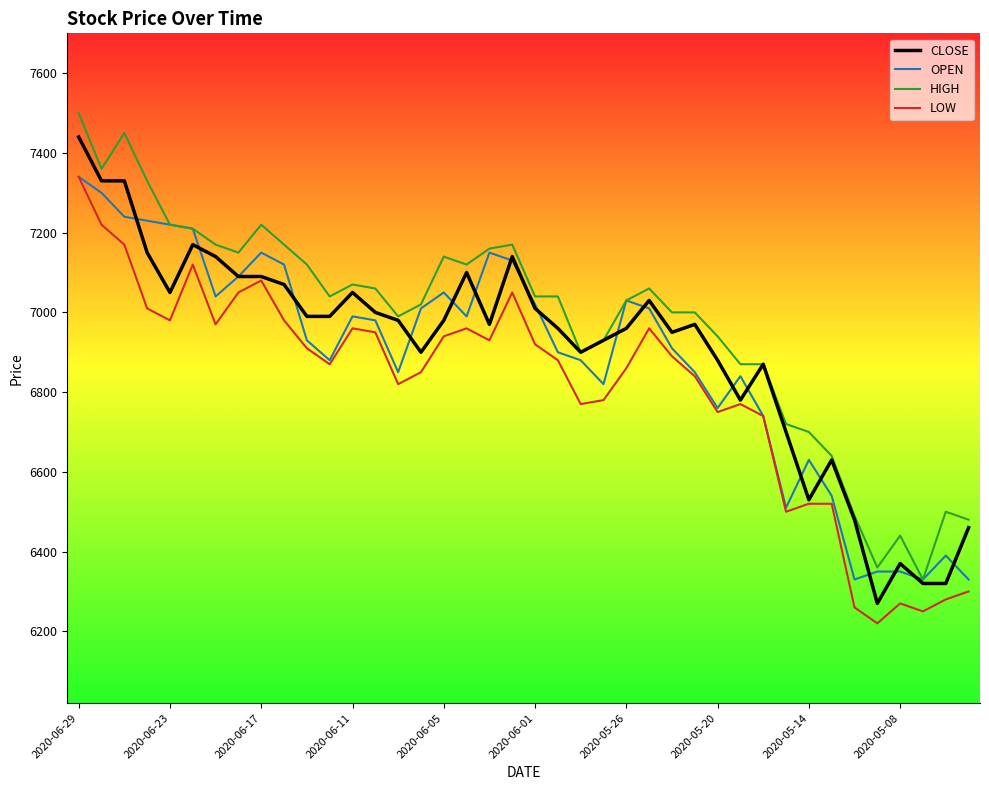

What is the greatest value displayed?

7500